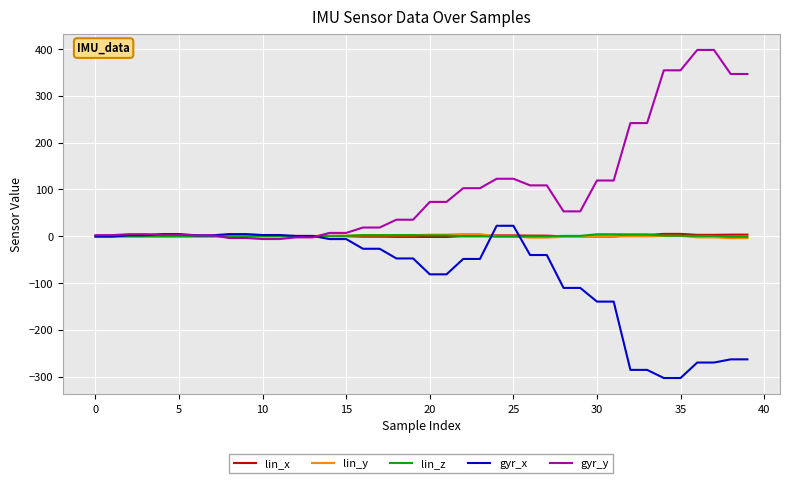

What is the sum of all lin_y values?

3.7